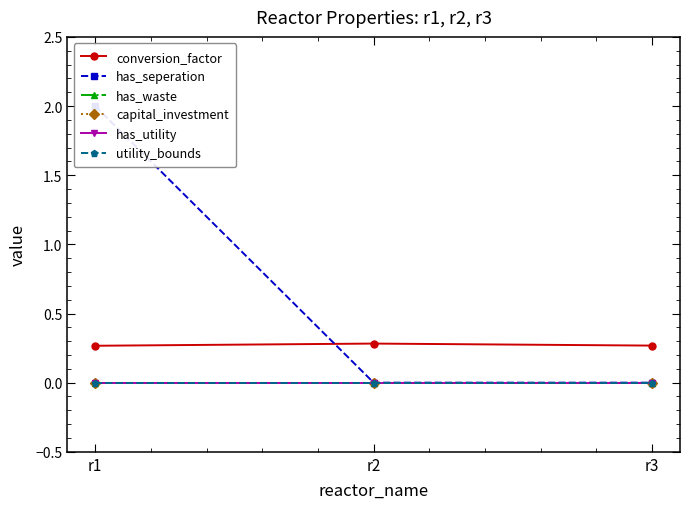

How many series are shown in this chart?

6